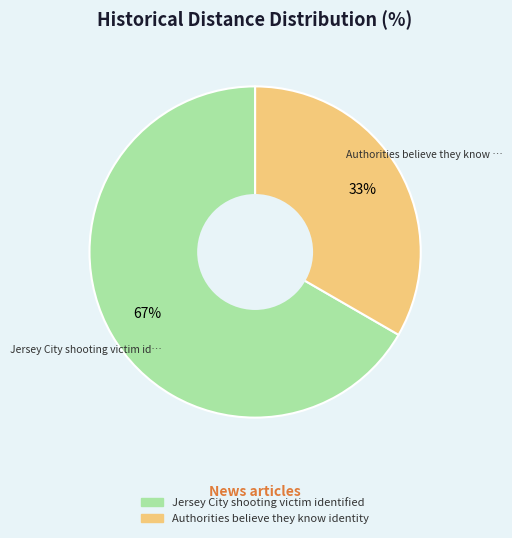

Which category has the biggest portion of the pie?

Jersey City shooting victim identified